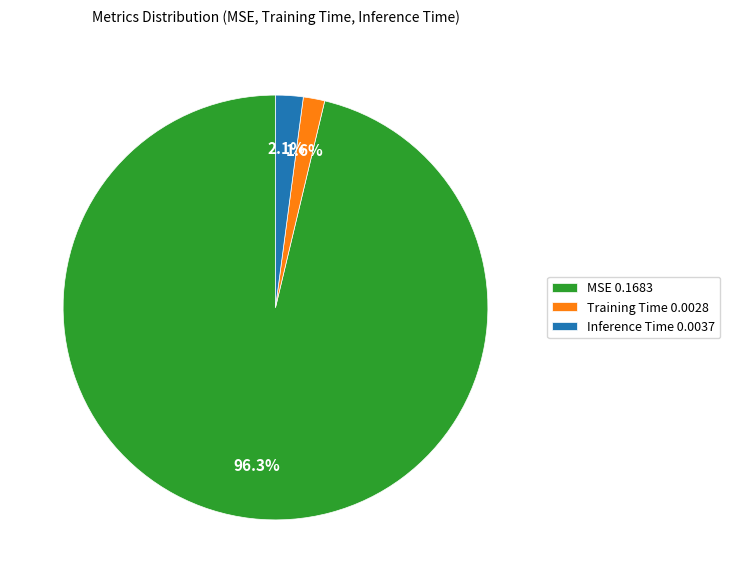

Is it true that MSE is 96% of the pie?

True